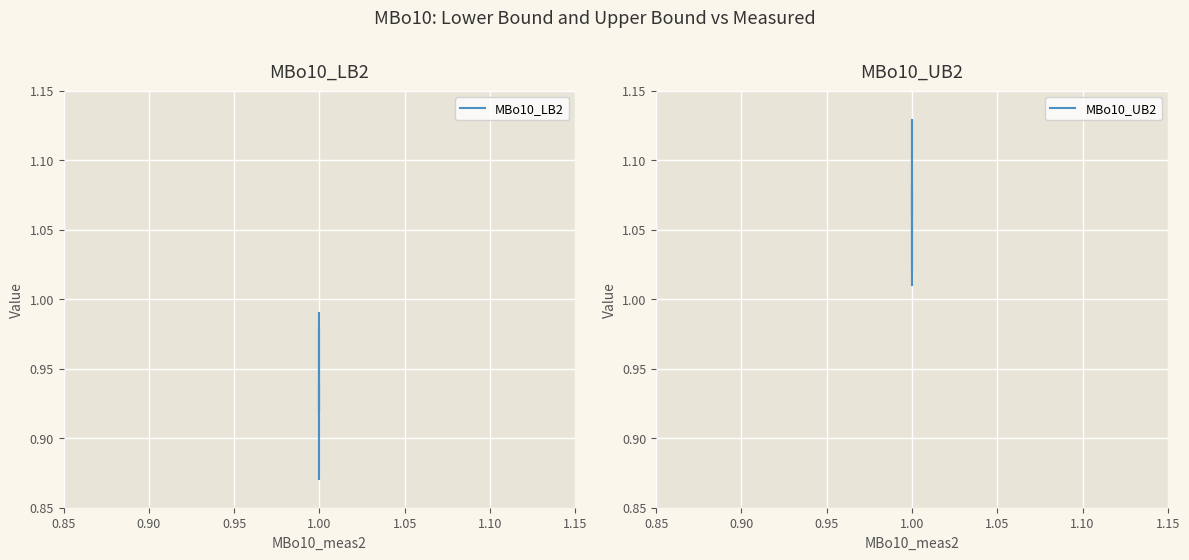

True or false: MBo10_UB2 and MBo10_LB2 cross at least once.

False